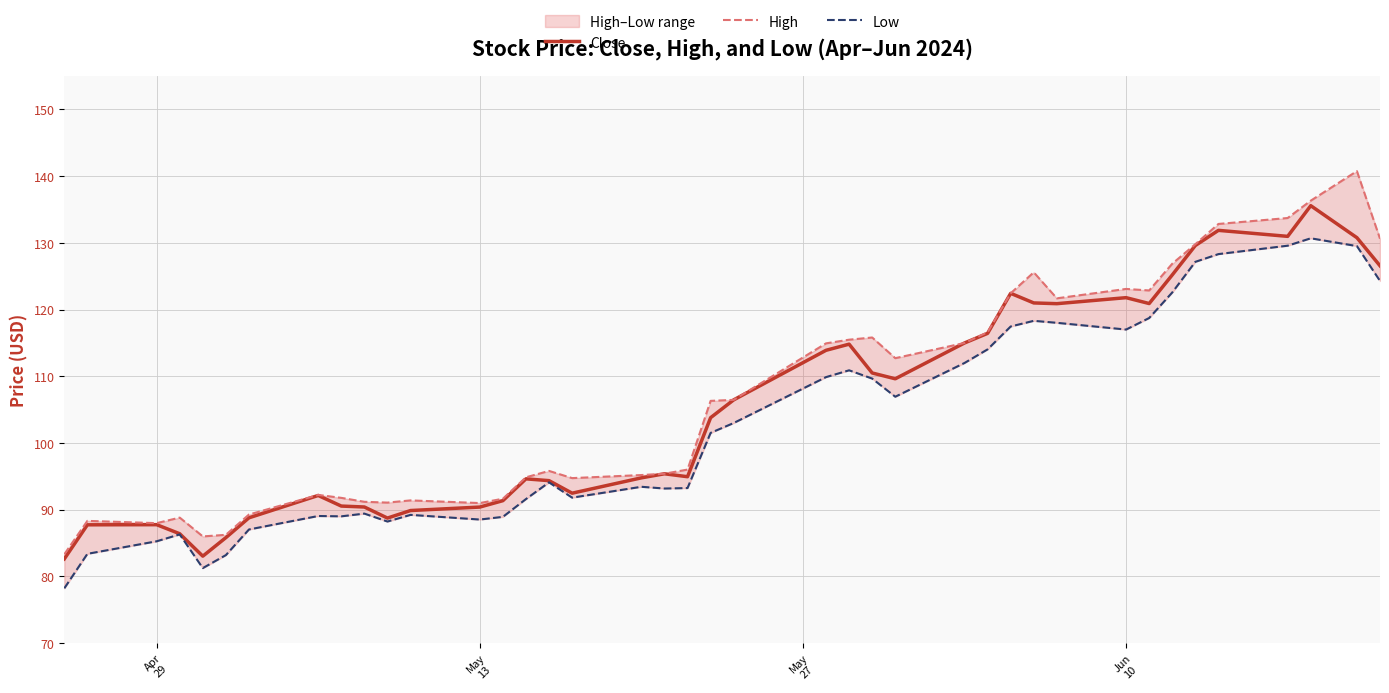

Rank the series by their average value, from highest to lowest.

High, Close, Low